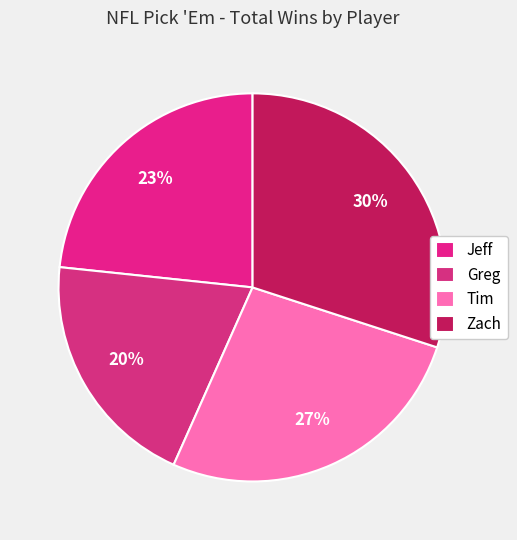

To the nearest percent, what is the combined percentage of Tim and Greg?

47%